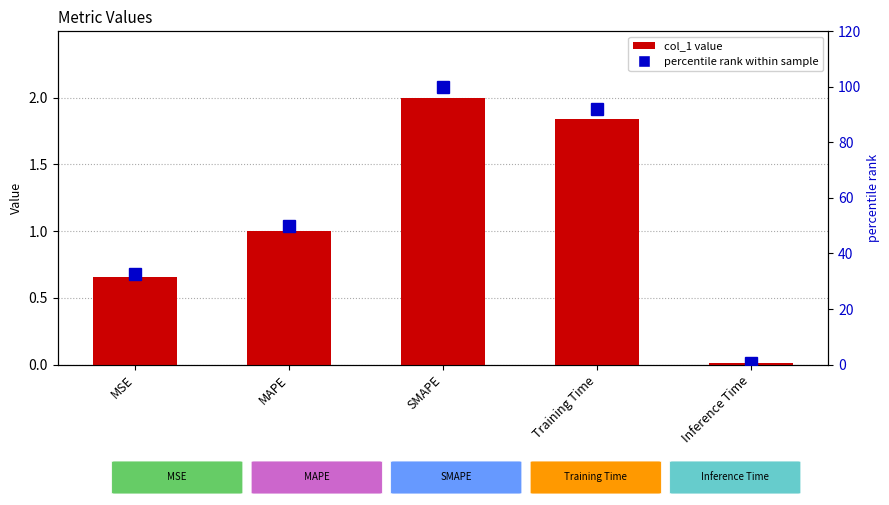

The value of col_1 at SMAPE is 2.0. True or false?

True